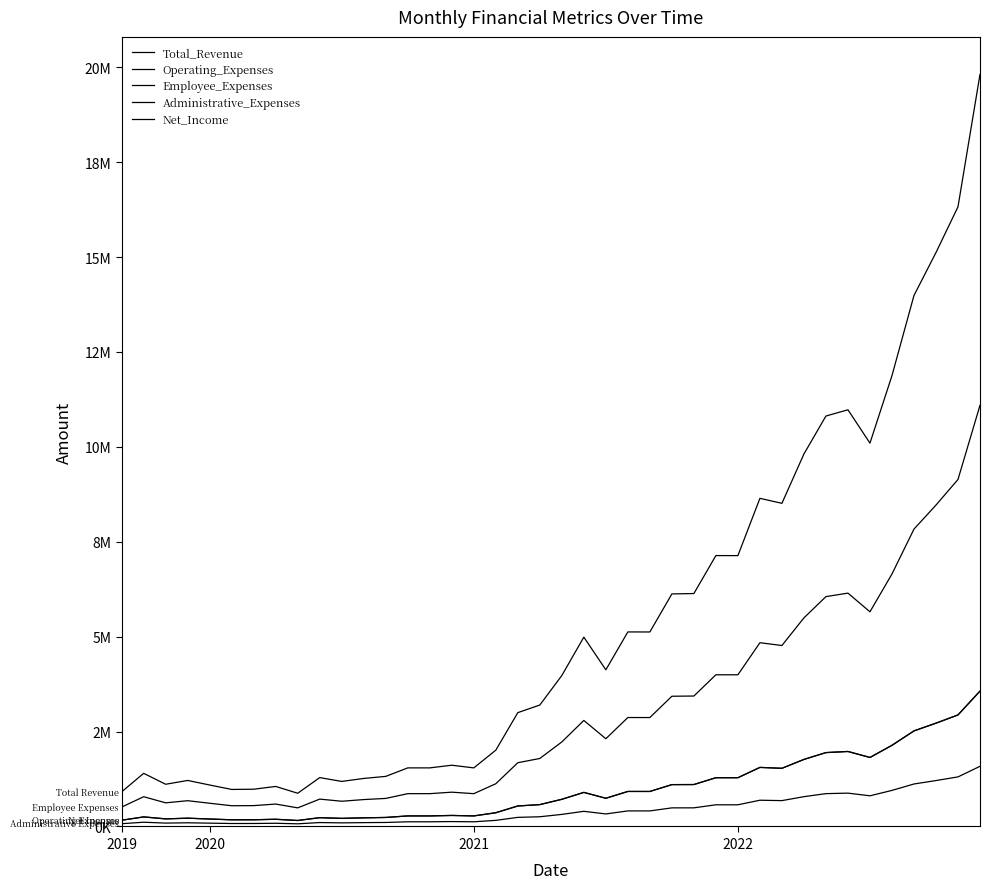

Does the chart have visible grid lines?

No